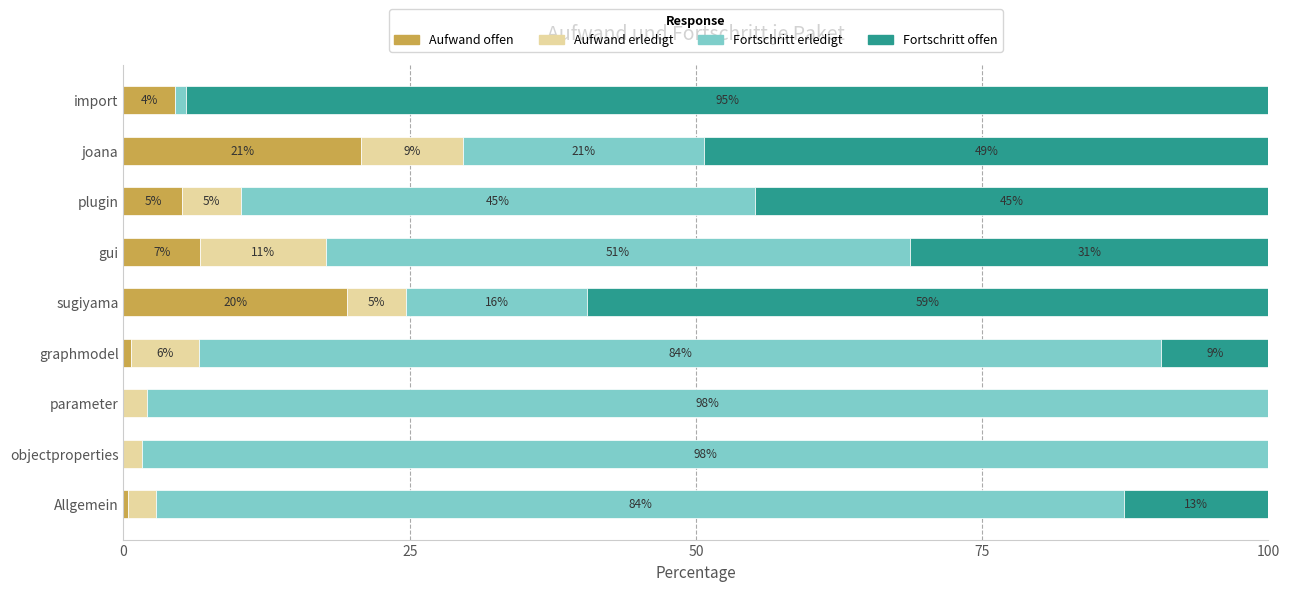

What are all the series names shown in the legend?

Aufwand offen, Aufwand erledigt, Fortschritt erledigt, Fortschritt offen